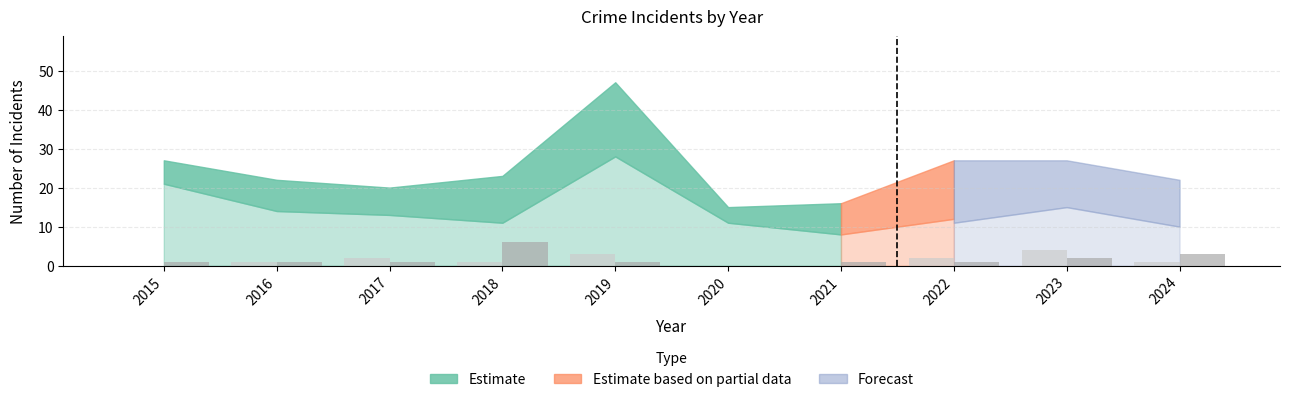

What is the greatest value displayed?

6